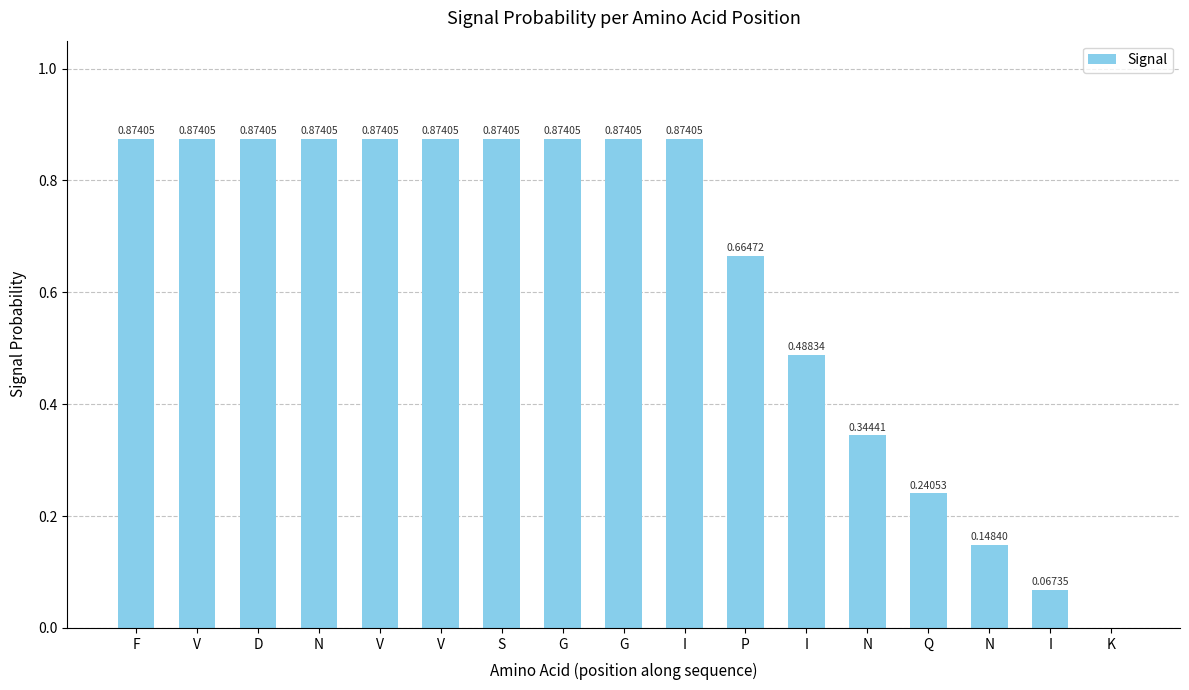

Which has a higher value, G or N?

G